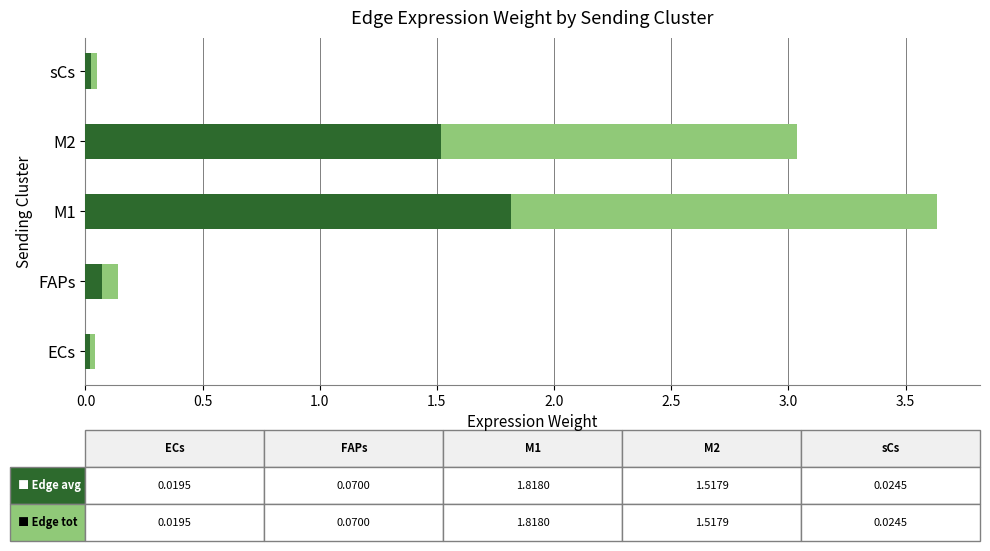

At which category is the sum across all series the highest?

M1